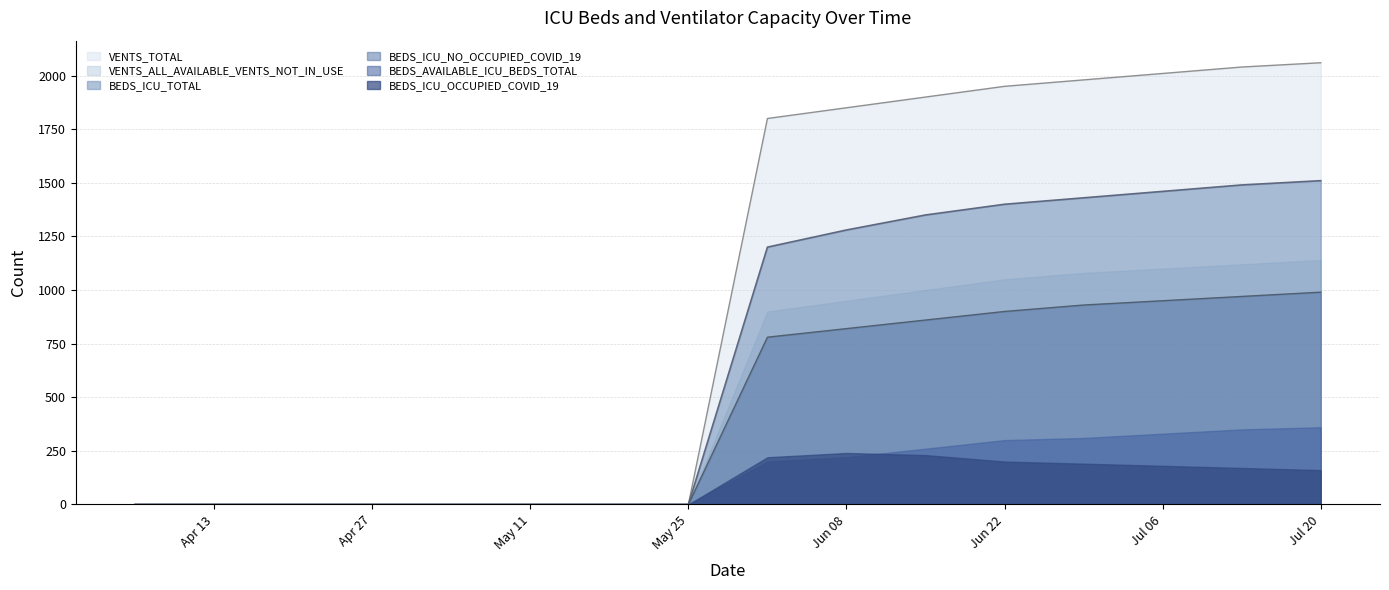

What is the difference between the maximum and minimum values in the BEDS_ICU_NO_OCCUPIED_COVID_19 series?

990